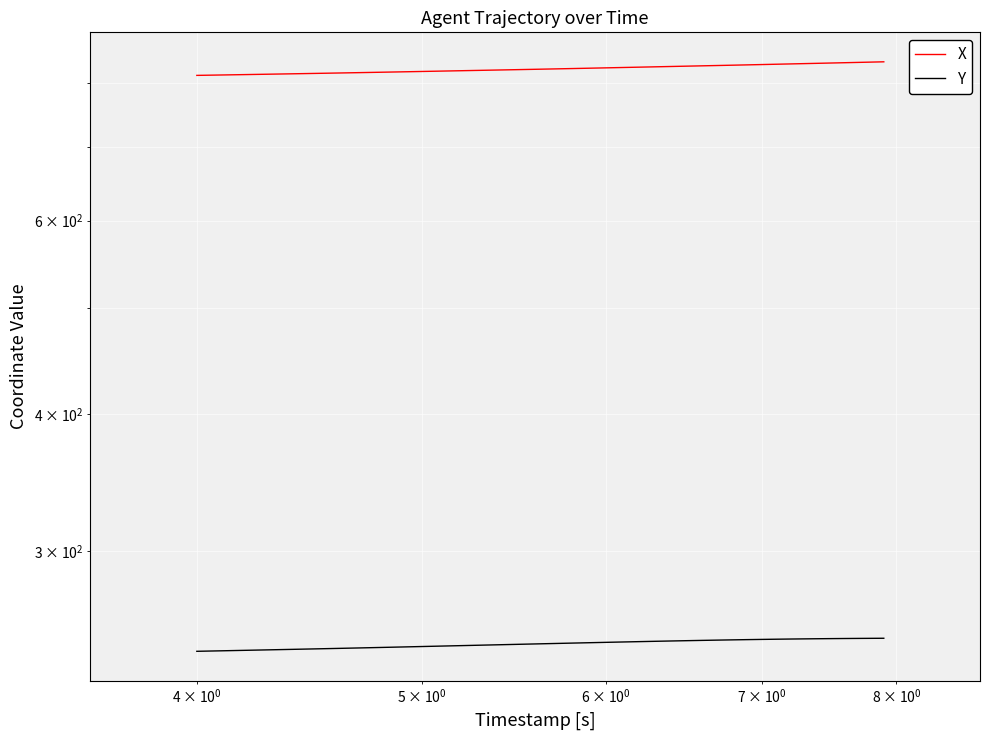

What is the lowest value of the X series?

813.4